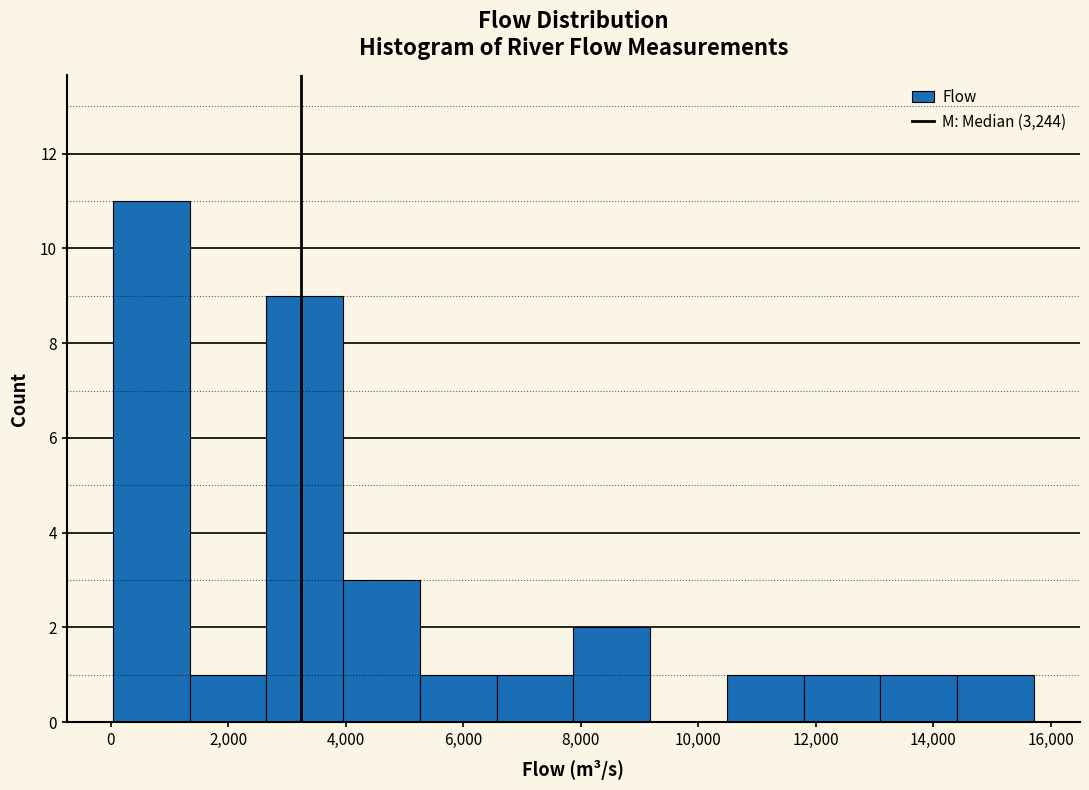

Reading left to right, transcribe this chart: for each bar, give the range it covers on the x-axis and its height. Neither the bar edges nor the heights are printed on the chart, so give them approximately, as read against the axes.

0 to 1400: 11
1400 to 2600: 1
2600 to 4000: 9
4000 to 5200: 3
5200 to 6600: 1
6600 to 7800: 1
7800 to 9200: 2
9200 to 10400: 0
10400 to 11800: 1
11800 to 13200: 1
13200 to 14400: 1
14400 to 15800: 1